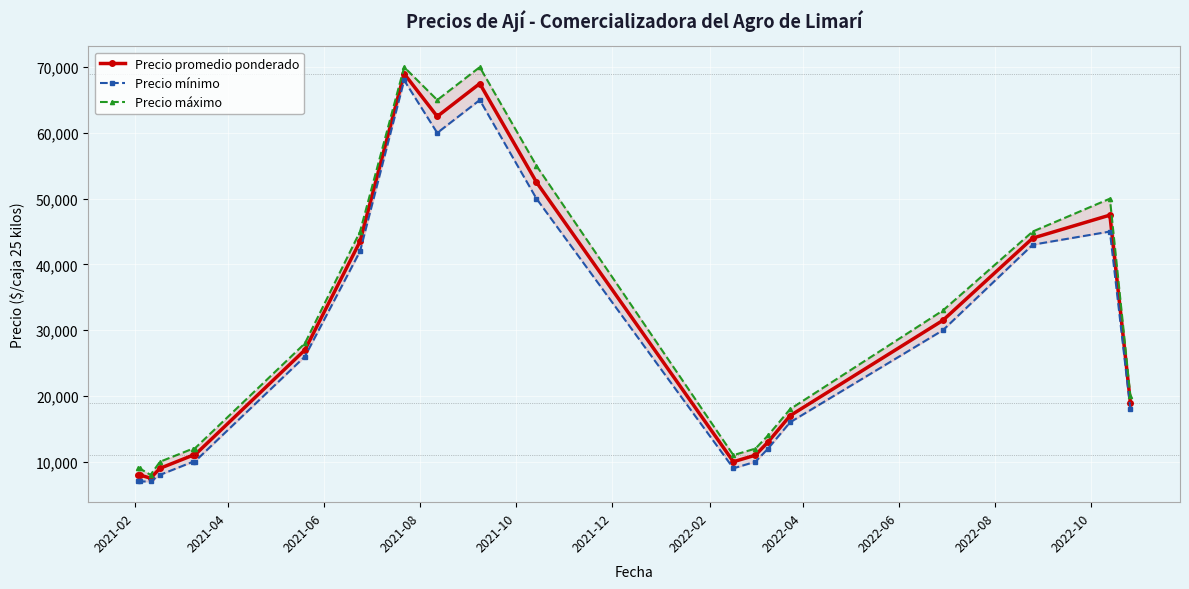

How many values in the Precio mínimo series are below 18000?

10